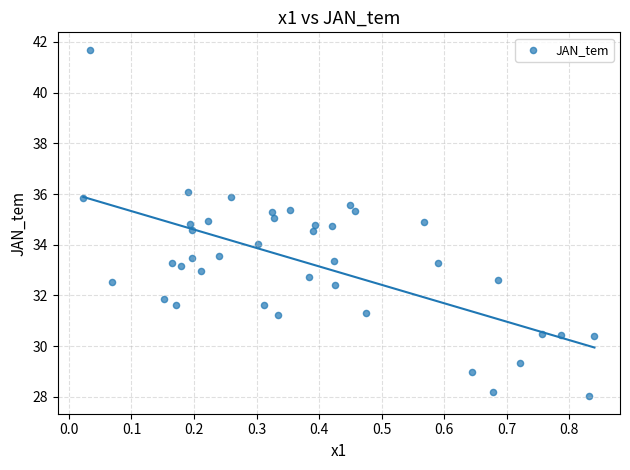

What is the range of X values (max minus min)?

0.8